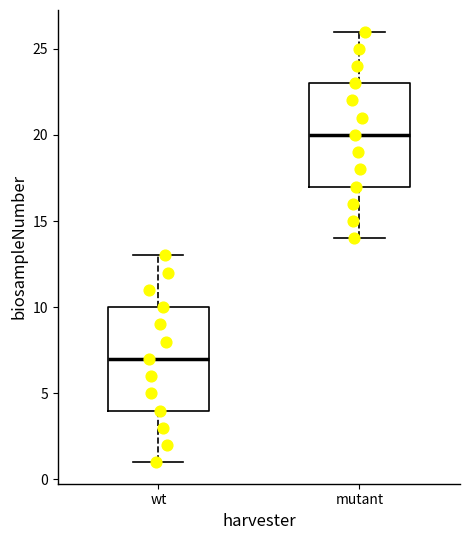

Reading left to right, transcribe this box plot: for each box, give where its median line is, the range the box spans, and where its two whiskers end, as read against the y-axis. The values are not printed on the chart, so give them approximately, as read against the axis.

wt: median 7, box 4 to 10, whiskers 1 to 13
mutant: median 20, box 17 to 23, whiskers 14 to 26